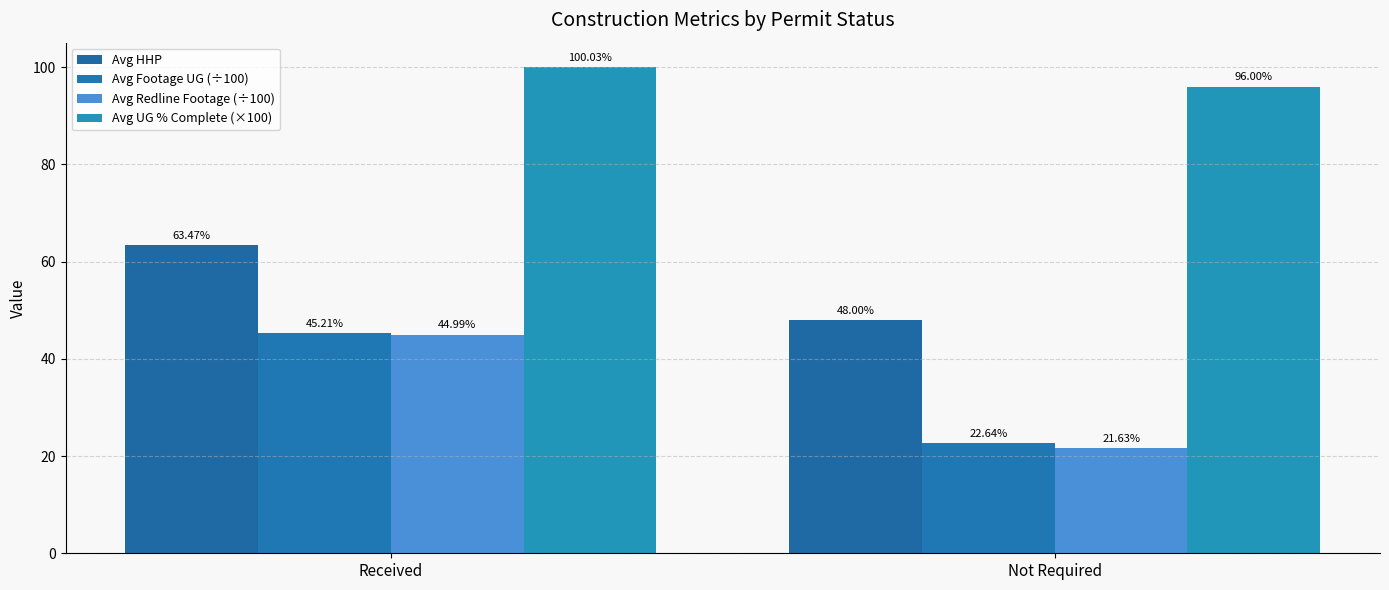

What is the difference between the Avg UG % Complete (×100) values at Received and Not Required?

4.0